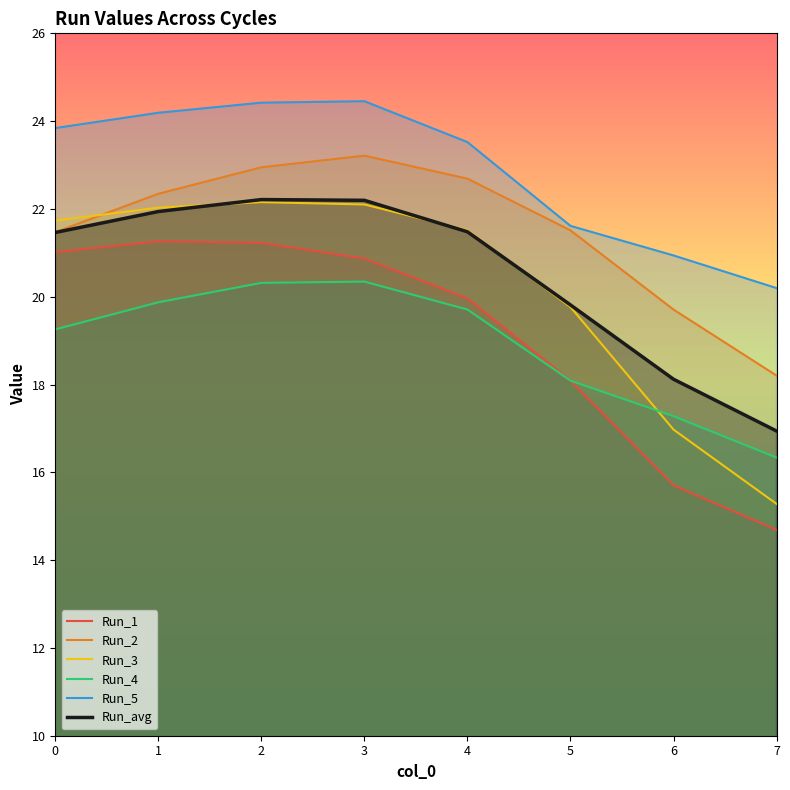

The Run_1 series shows 28.7 at 5. True or false?

False